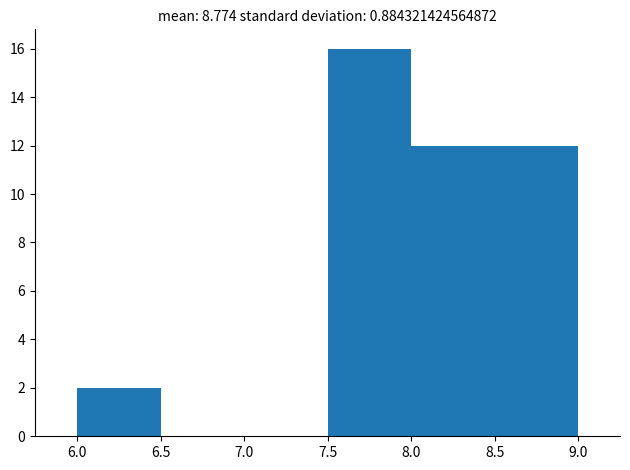

Over which range of the x-axis is the bar tallest?

7.5 to 8.0